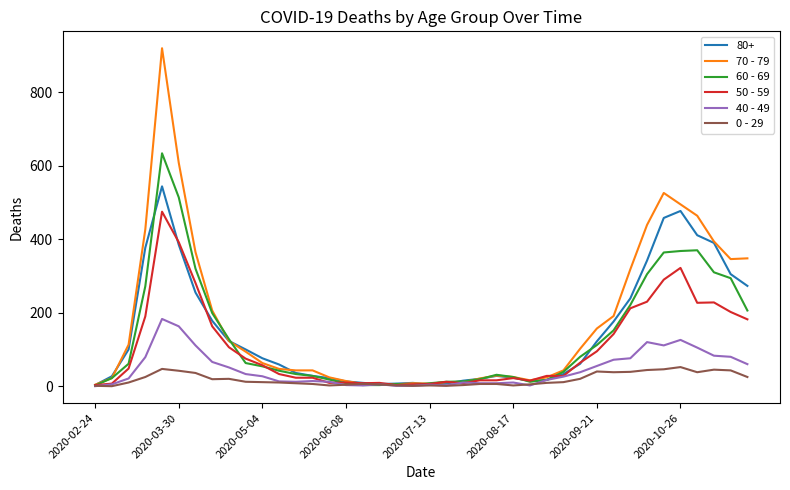

Which series has the largest range (max minus min)?

70 - 79